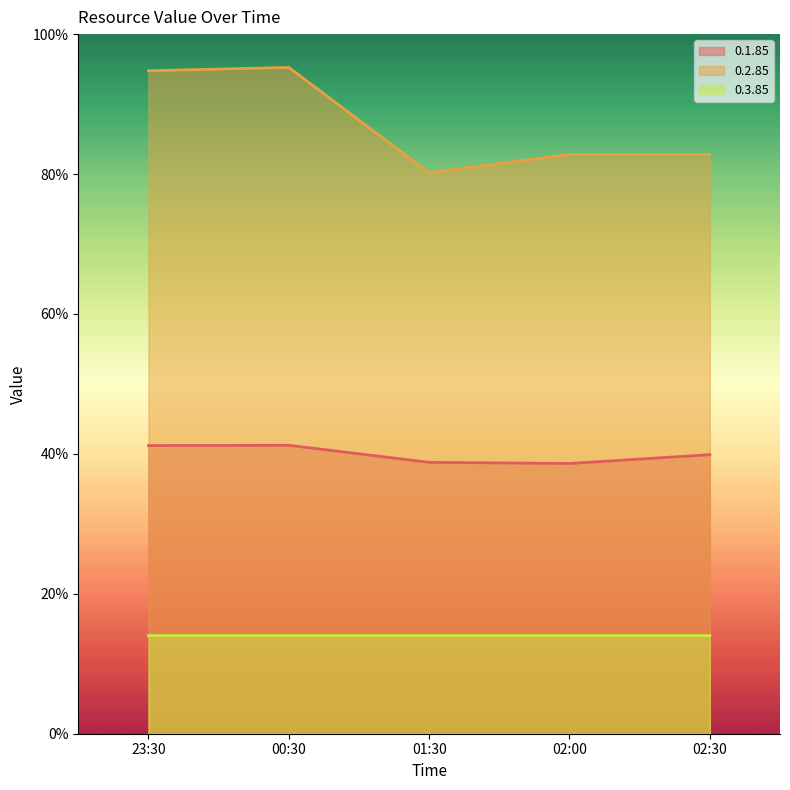

At which category does 0.2.85 reach its first local peak?

00:30